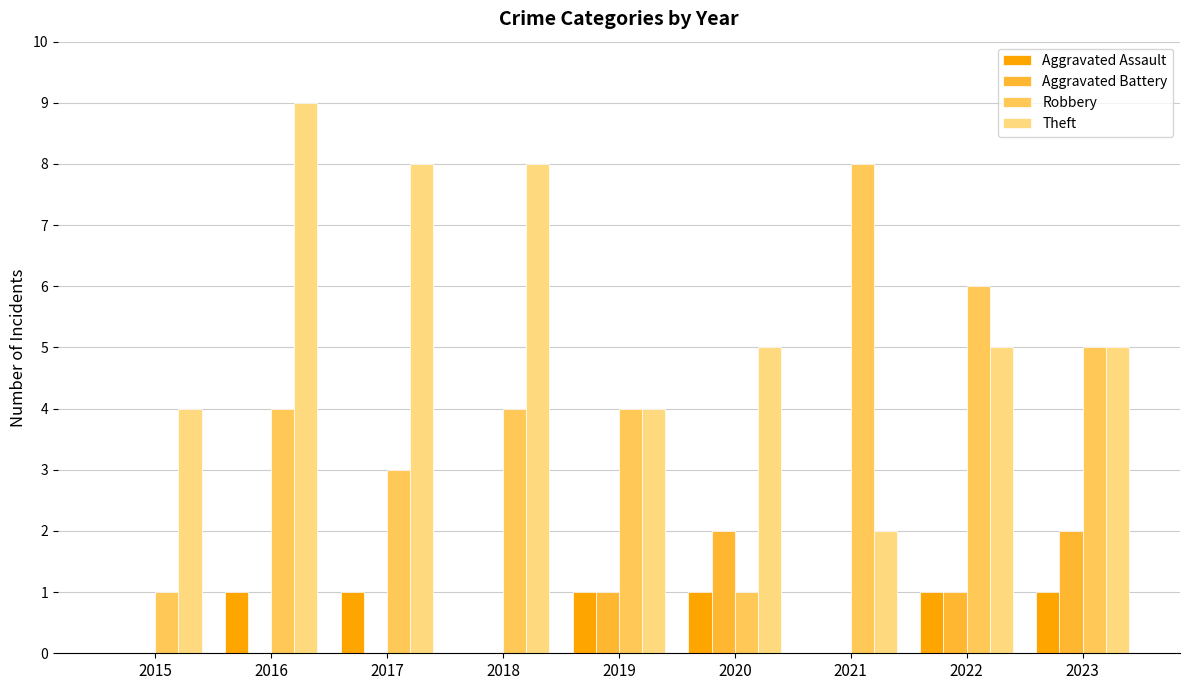

Is it true that Robbery equals 2 at 2016?

False